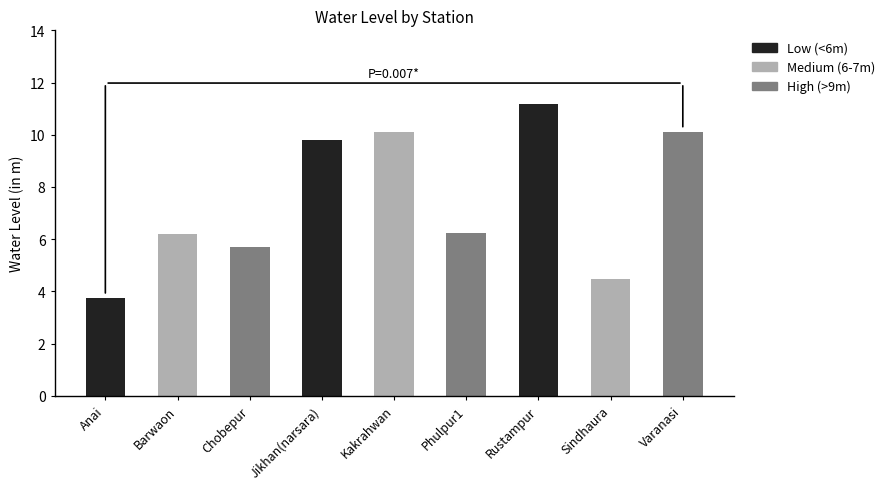

How many bars are there in total?

9